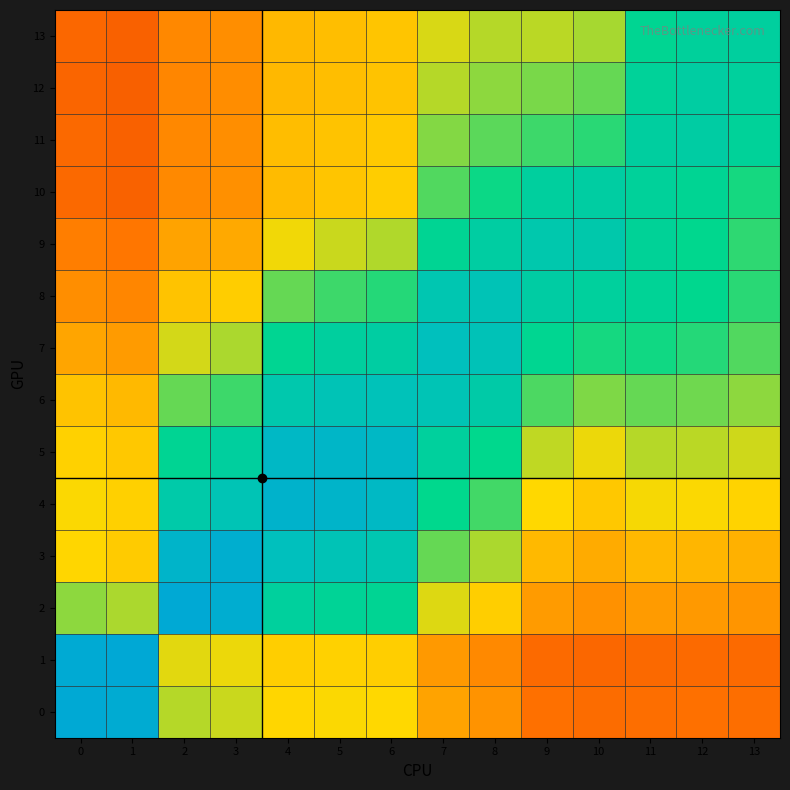

What is the difference between the 8 values at 5 and 2?

0.2